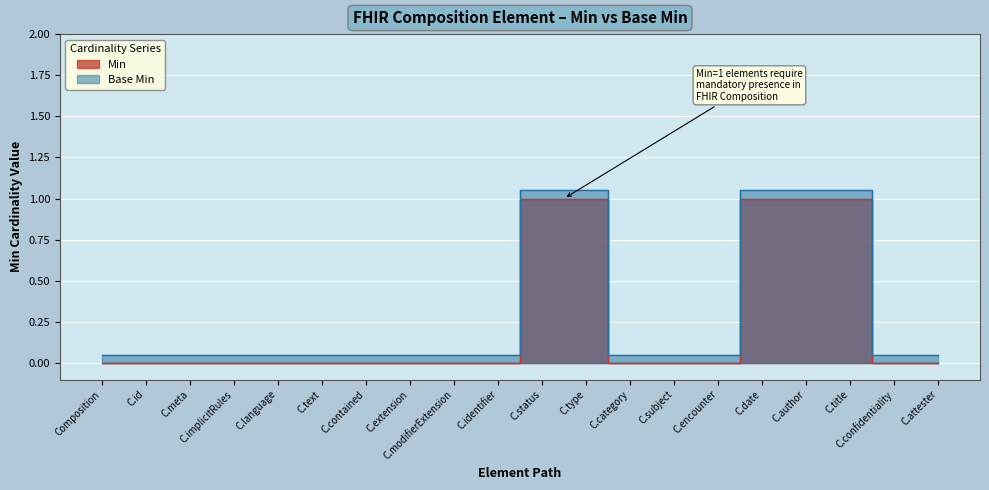

Is it true that min_values equals 0.0 at C.attester?

True